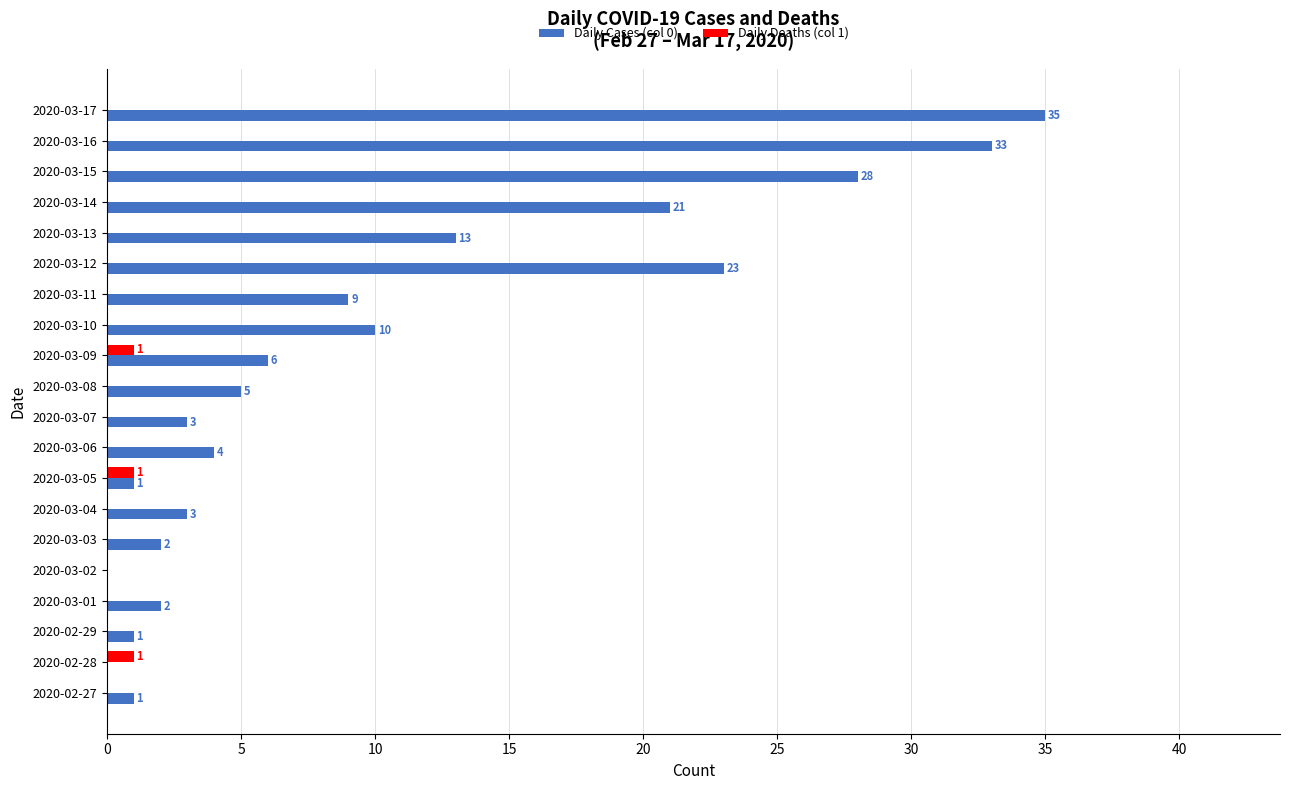

Which series has the largest total across all categories?

Daily Cases (col 0)